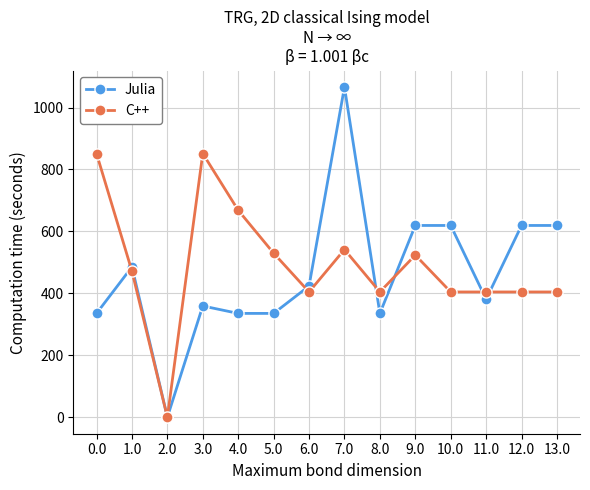

True or false: C++ has a value of 815.2 at 5.0.

False